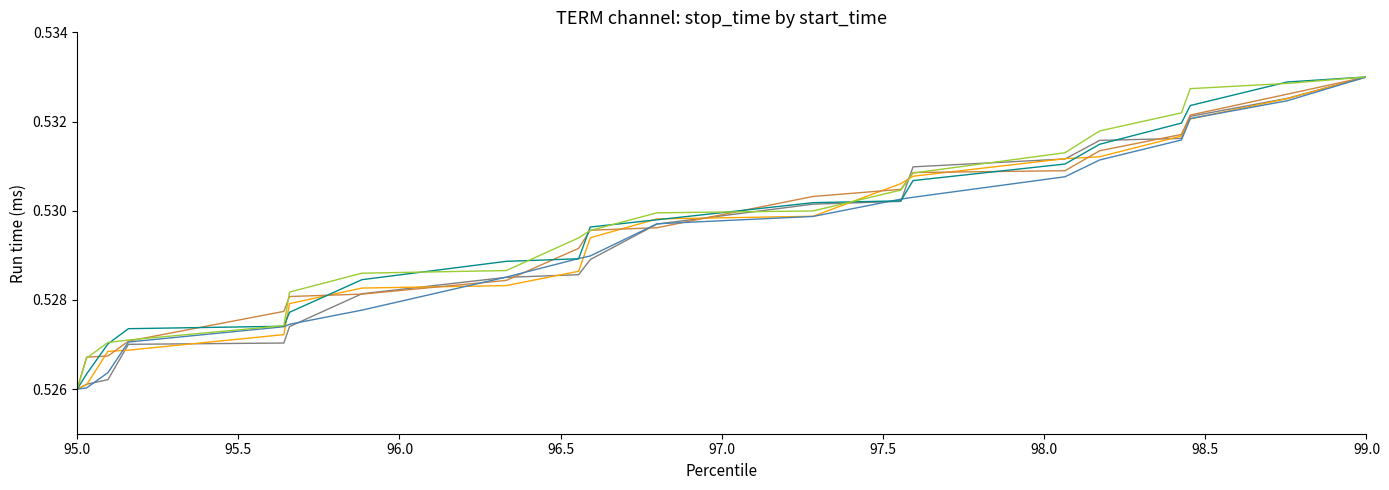

Does the chart have visible grid lines?

No